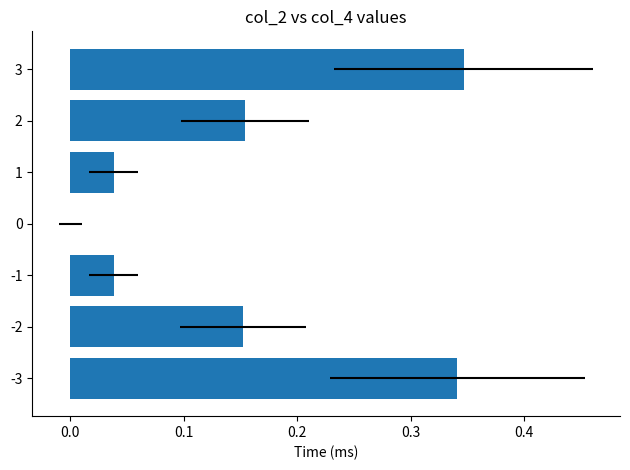

How many distinct data groups are displayed?

1